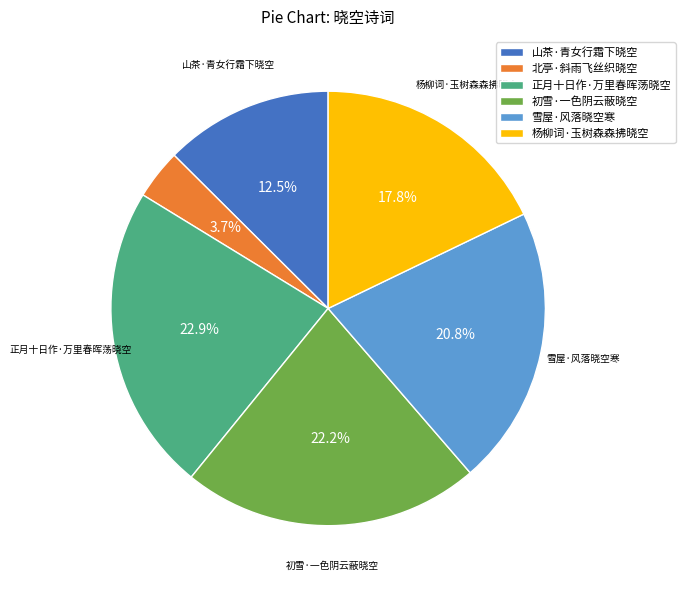

Does 雪屋·风落晓空寒 represent more than half of the total?

No